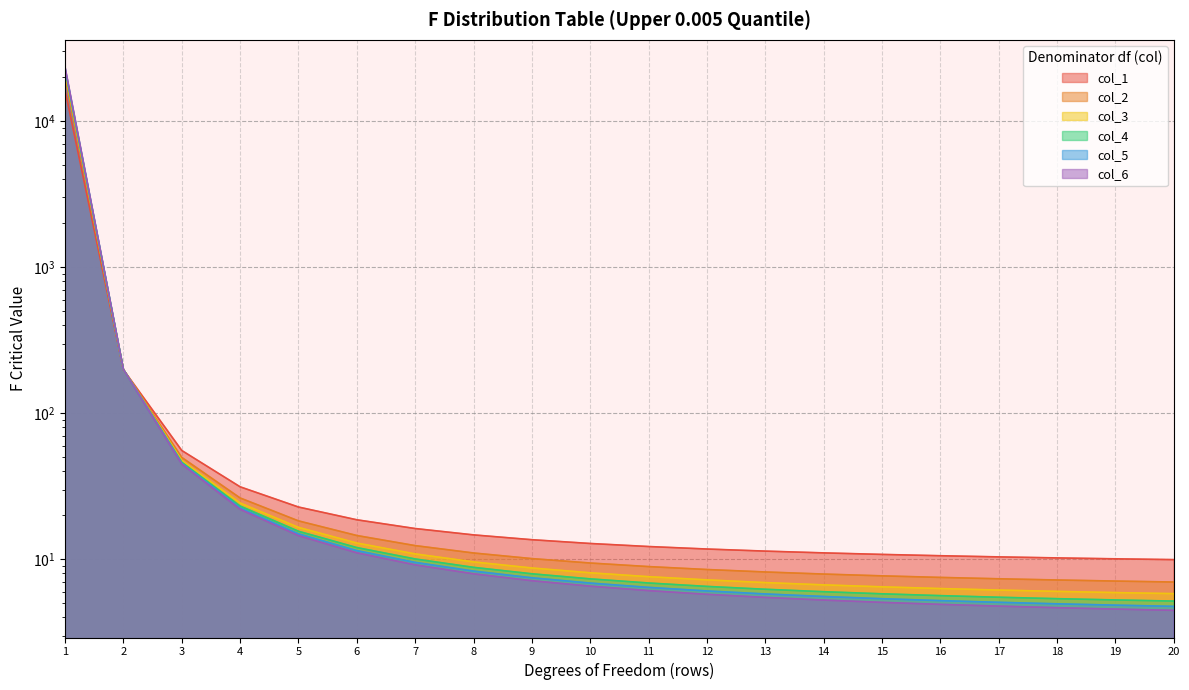

Is the value of col_1 at 10 greater than the value of col_2 at 2?

No